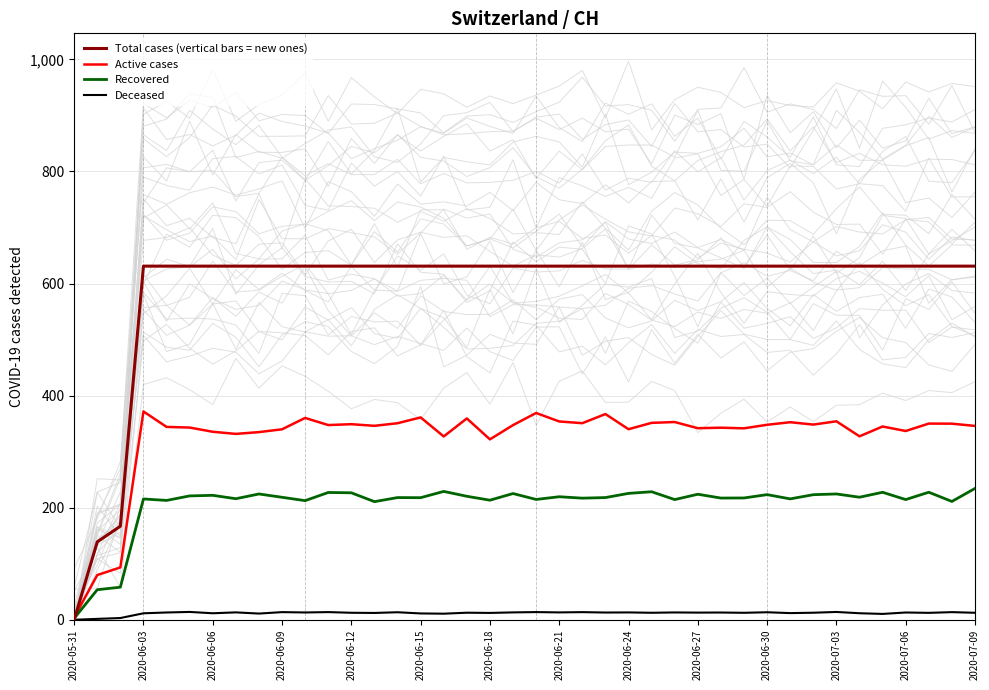

Which category has the lowest value in the Active cases series?

2020-05-31